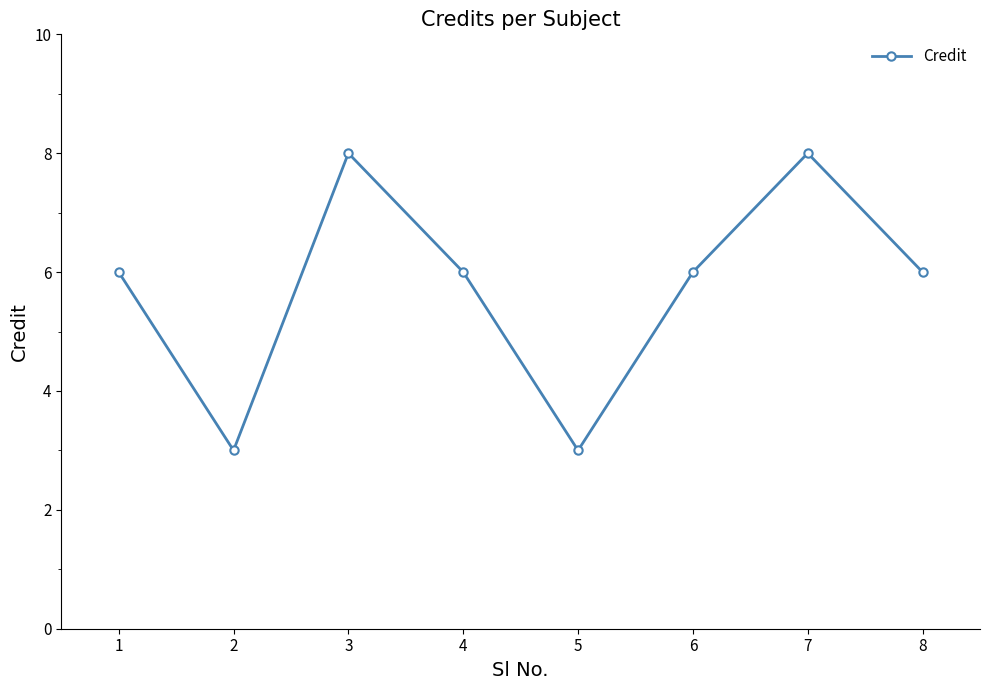

What is the maximum value shown in the chart?

8